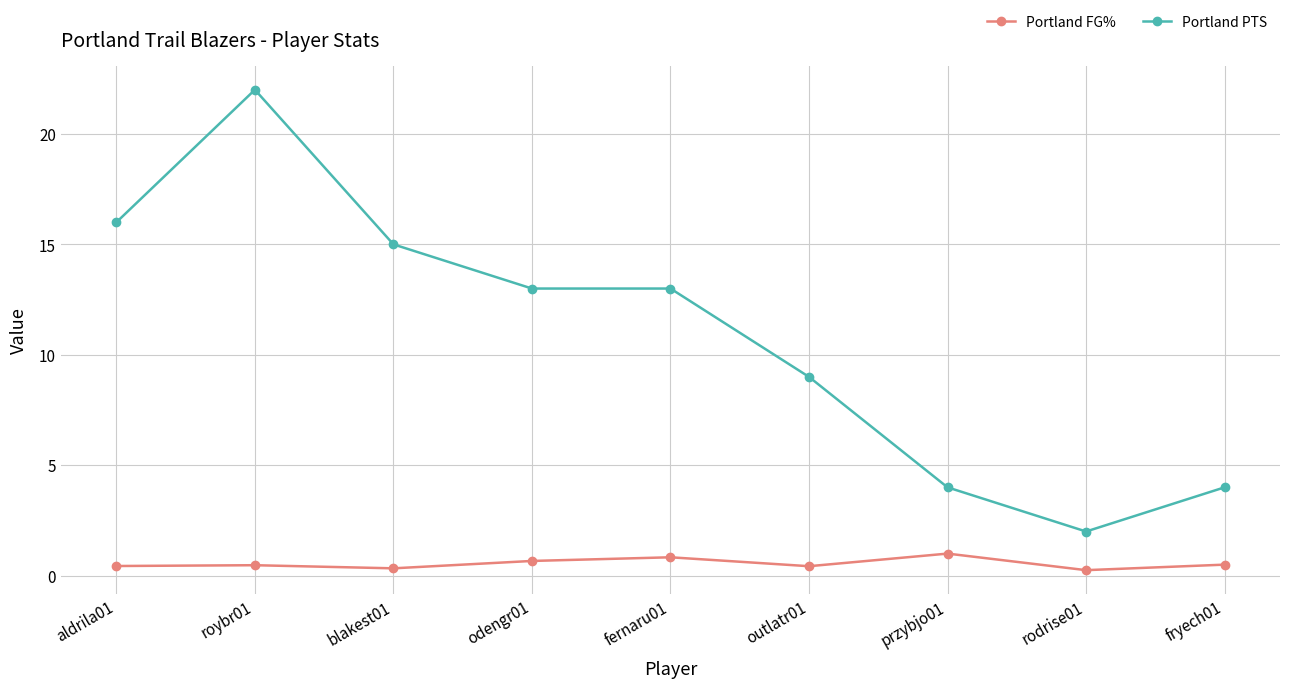

What is the spread (max minus min) of values at przybjo01?

3.0